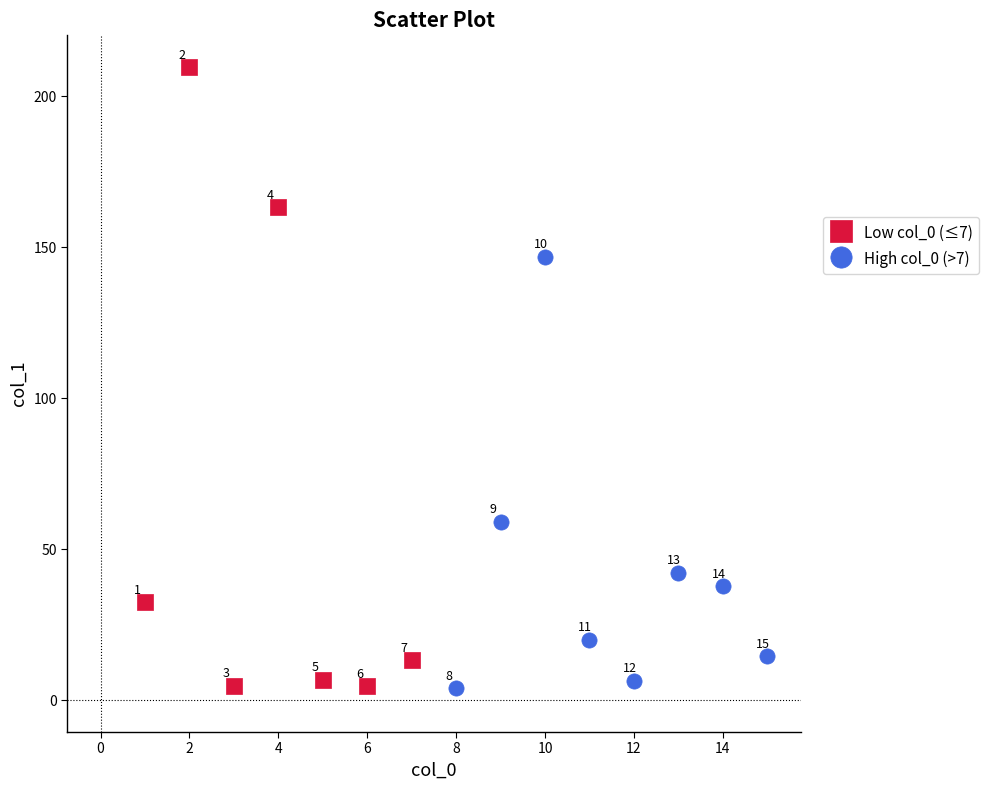

Which series contains the highest Y value?

Low col_0 (≤7)